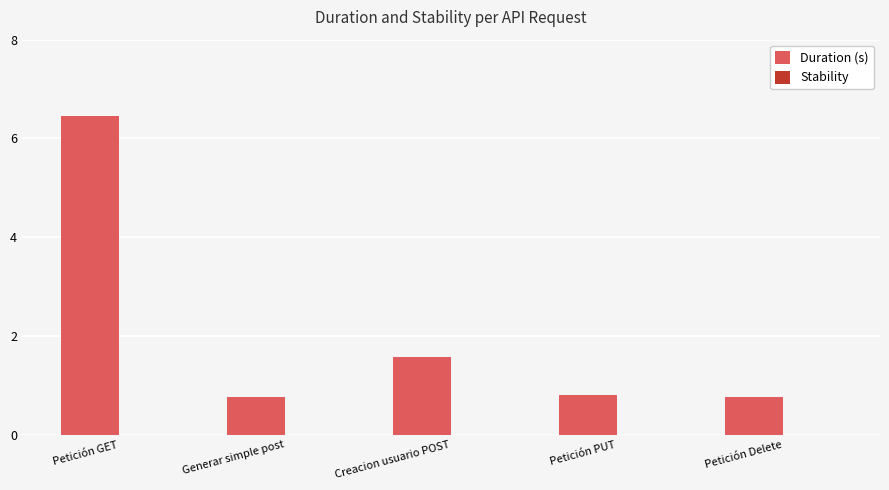

Reading right to left, extract all data points from this chart.

Petición Delete=0.8	Petición PUT=0.8	Creacion usuario POST=1.6	Generar simple post=0.8	Petición GET=6.5